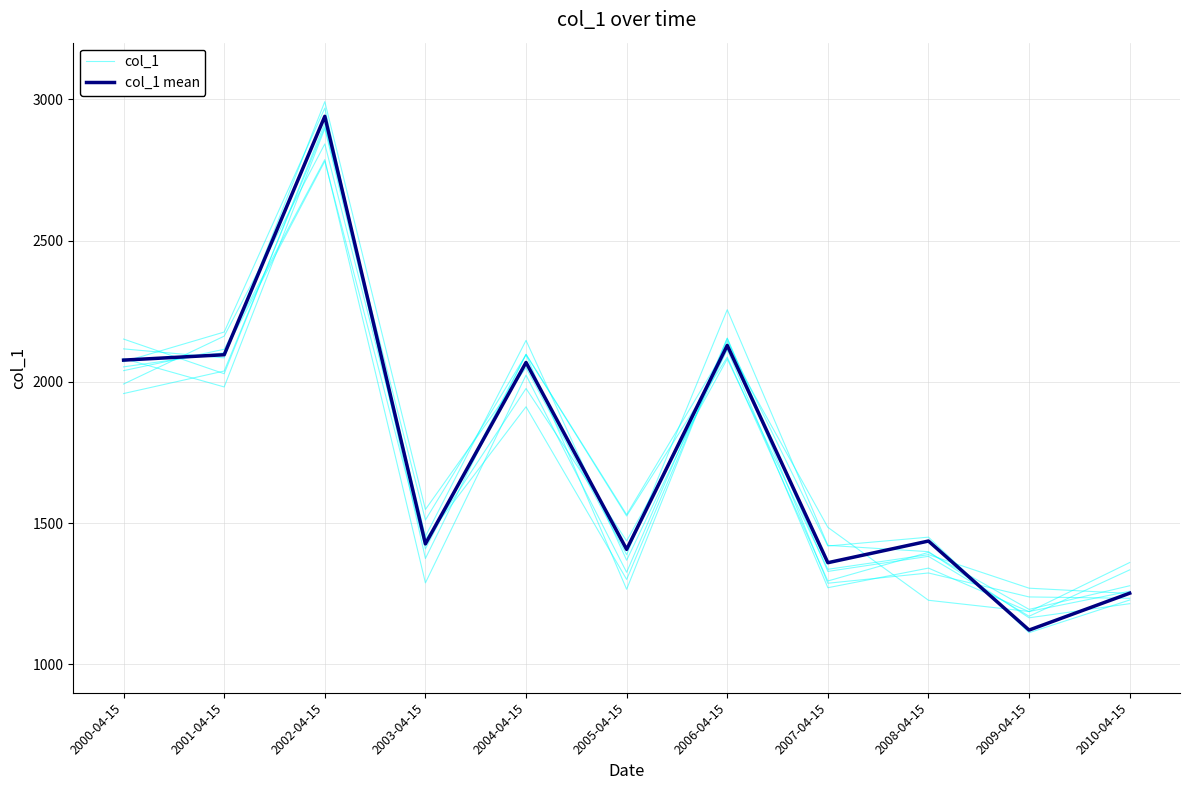

The col_1 series shows 1399.2 at 2008-04-15. True or false?

True